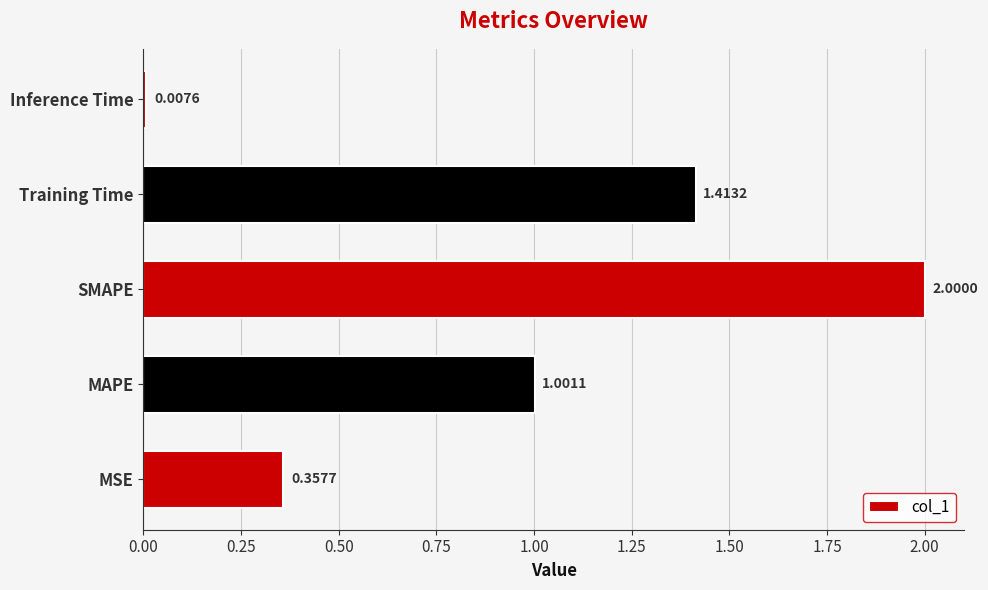

List the labels in order of value, largest first.

SMAPE, Training Time, MAPE, MSE, Inference Time